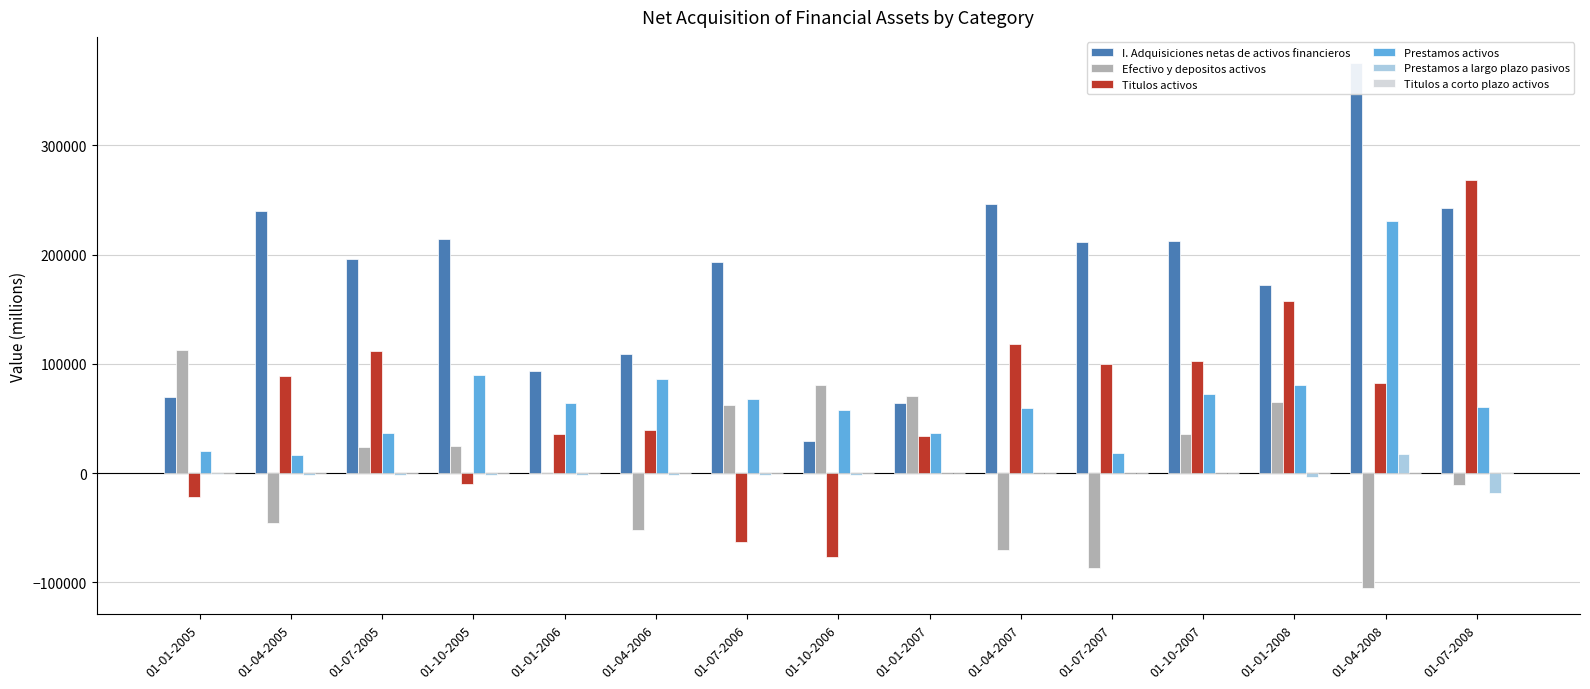

What is the value of the Prestamos activos bar at the 3rd from the left?

36922